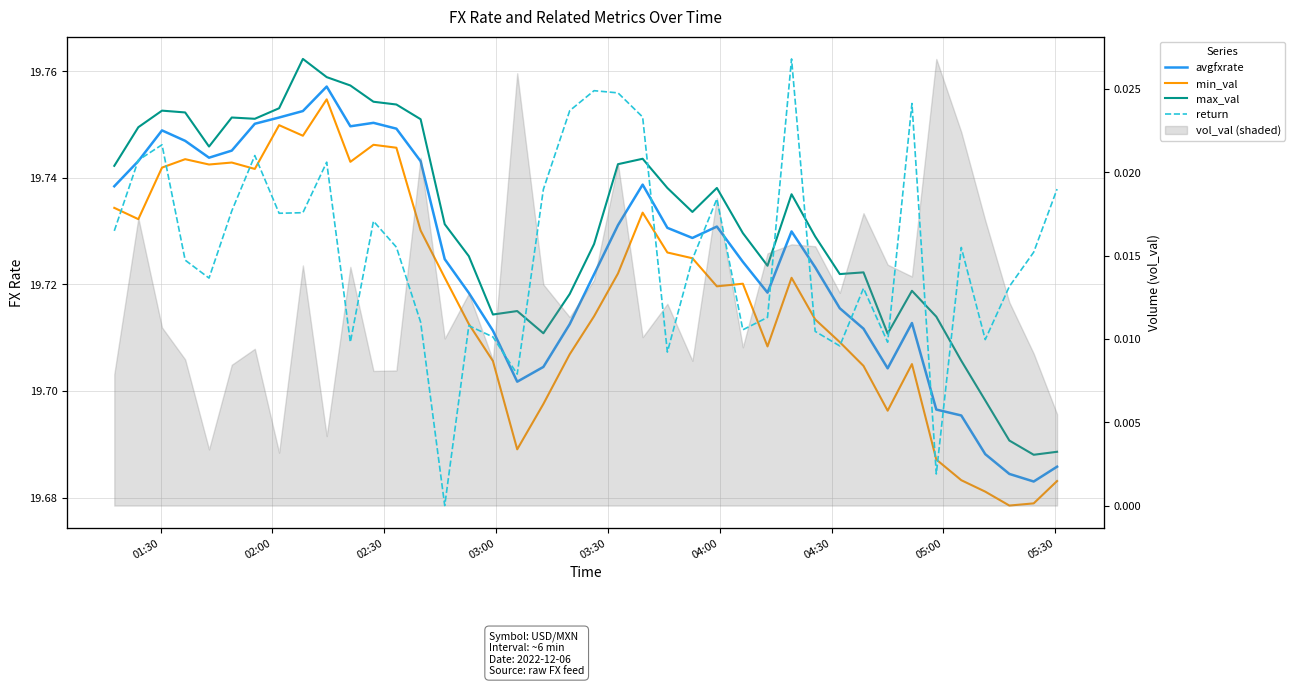

What is the average value of the min_val series?

19.7